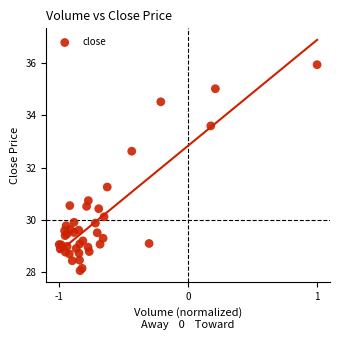

What Y value in the scatter plot is closest to 32?

32.6